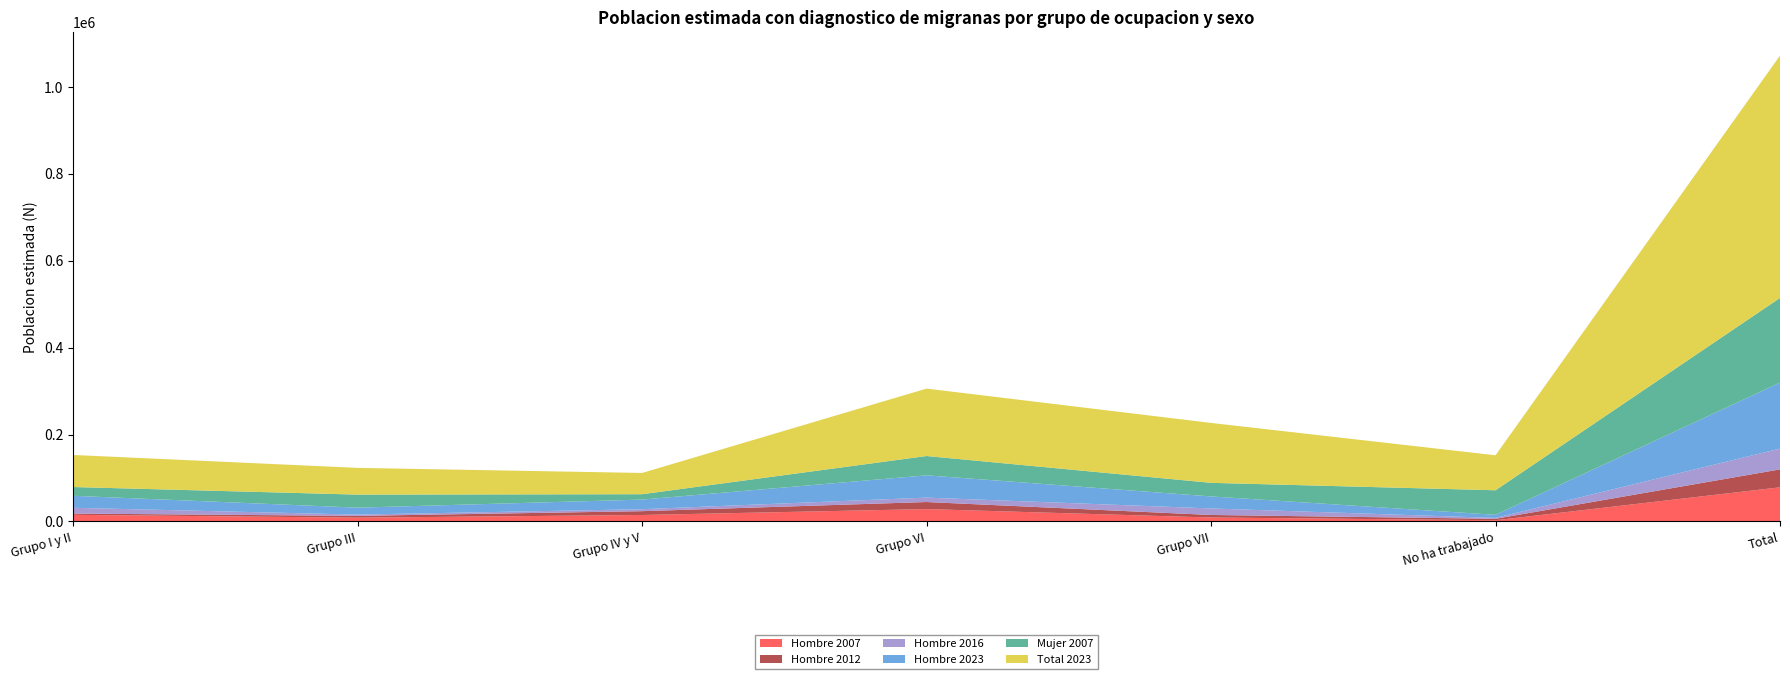

Reading left to right, what are all the values shown in this chart?

Hombre 2007: 15125	8586	14766	28350	8948	2696	78472
Hombre 2012: 2957	4114	8781	16282	5869	3284	41286
Hombre 2016: 13247	2946	4552	10116	14989	2025	47875
Hombre 2023: 27627	16001	22145	51328	27707	7131	151938
Mujer 2007: 20197	30046	12355	44468	31287	56547	194900
Total 2023: 73825	61527	48937	155215	137934	80529	557966